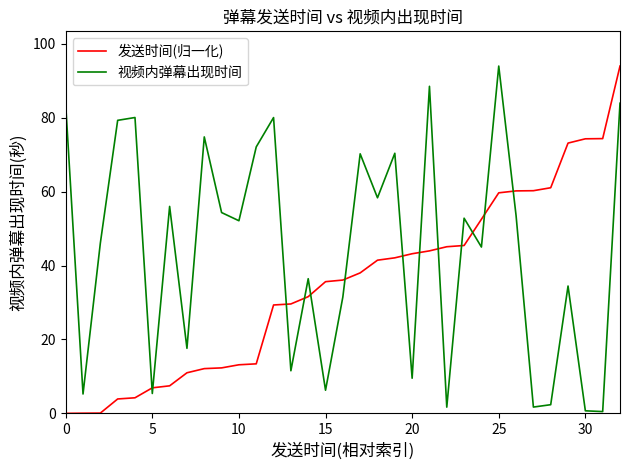

Which series ends up on top after the final intersection of 发送时间(归一化) and 视频内弹幕出现时间?

发送时间(归一化)